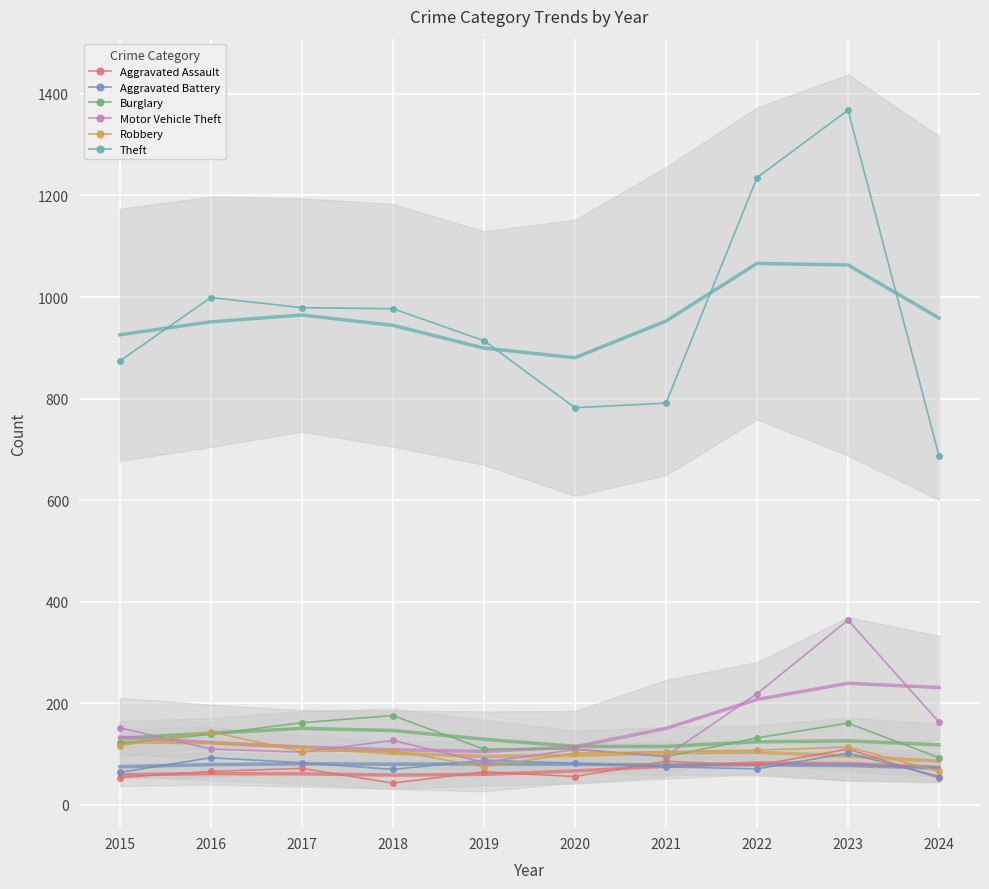

At which label does Aggravated Battery reach its minimum?

2024